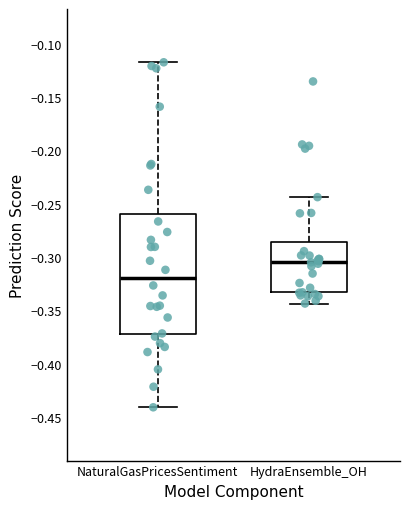

Where does the lower whisker of the box for NaturalGasPricesSentiment end on the y-axis? The values are not printed on the chart, so give them approximately, as read against the axis.

-0.440